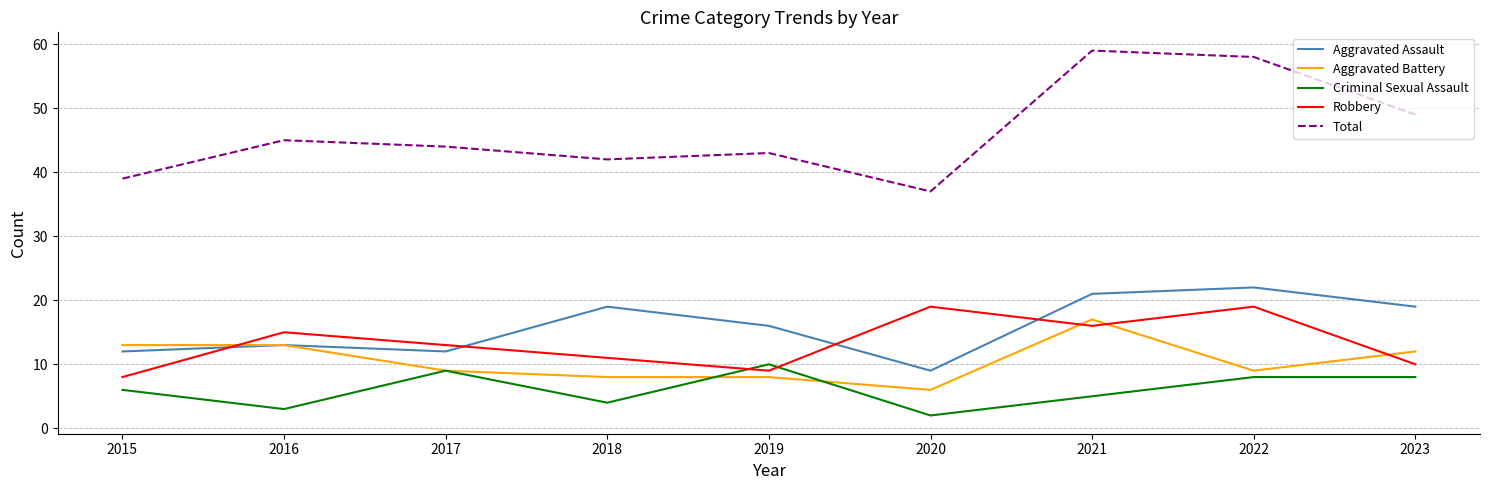

What are all the series names shown in the legend?

Aggravated Assault, Aggravated Battery, Criminal Sexual Assault, Robbery, Total